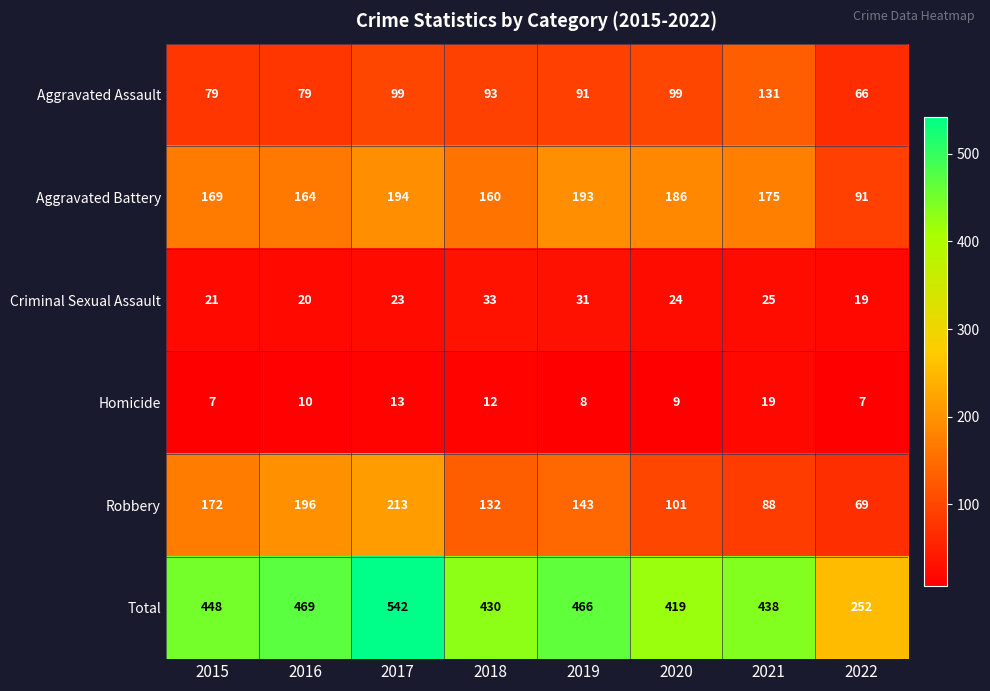

Which series has the largest range (max minus min)?

Total